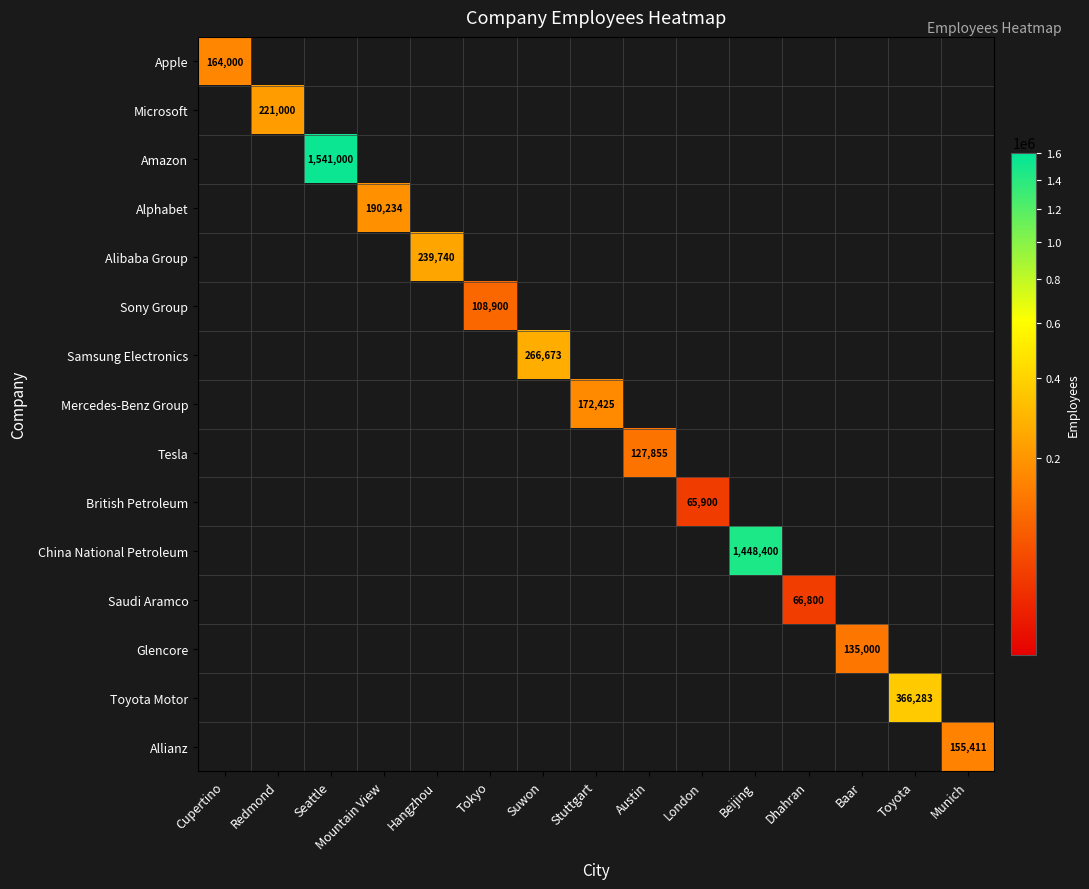

How many data points does each series have?

15